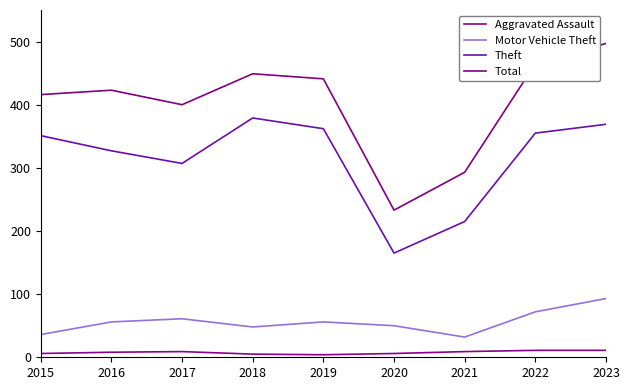

What is the approximate value of Total at 2020?

233